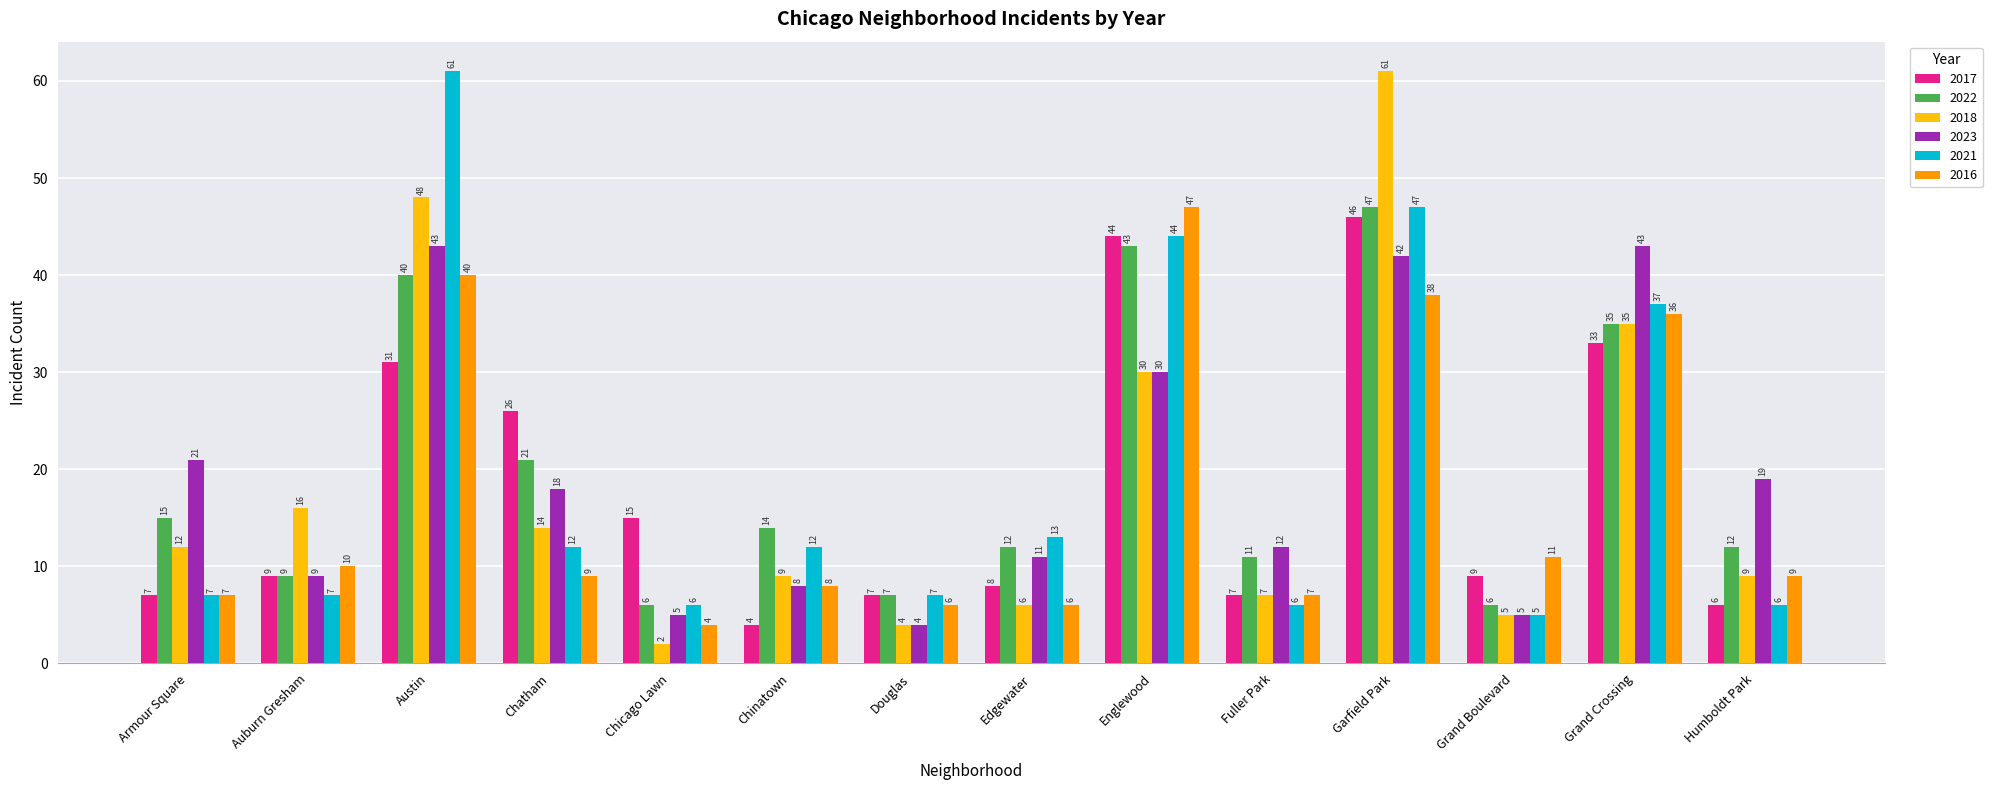

Count the number of categories in the chart.

14